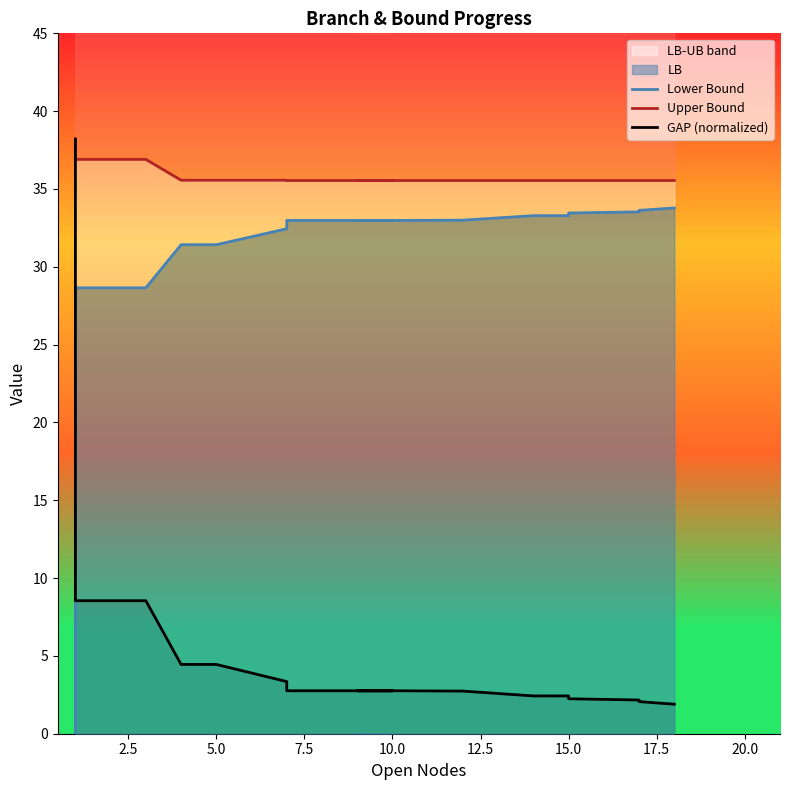

List the series in order of their overall mean, lowest first.

GAP (normalized), Lower Bound, Upper Bound